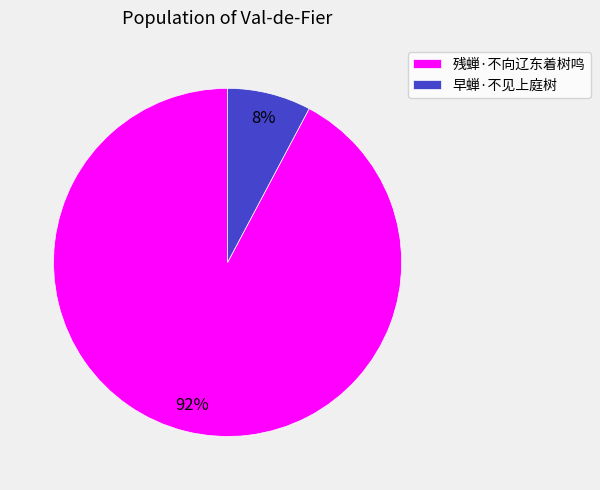

To the nearest percent, what portion does 早蝉·不见上庭树 represent?

8%